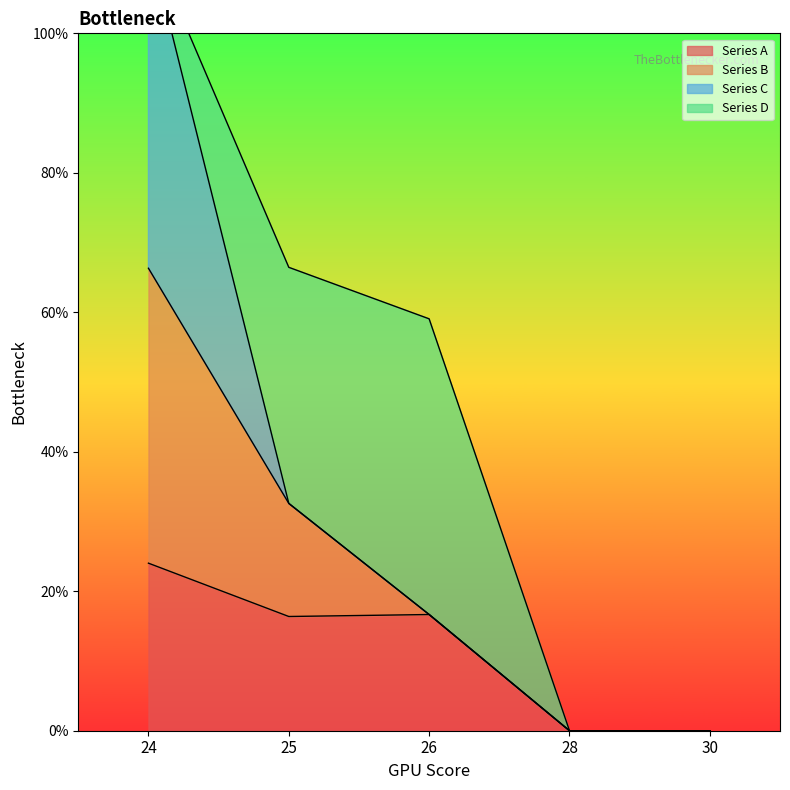

Which category has the highest value in the Series A series?

24